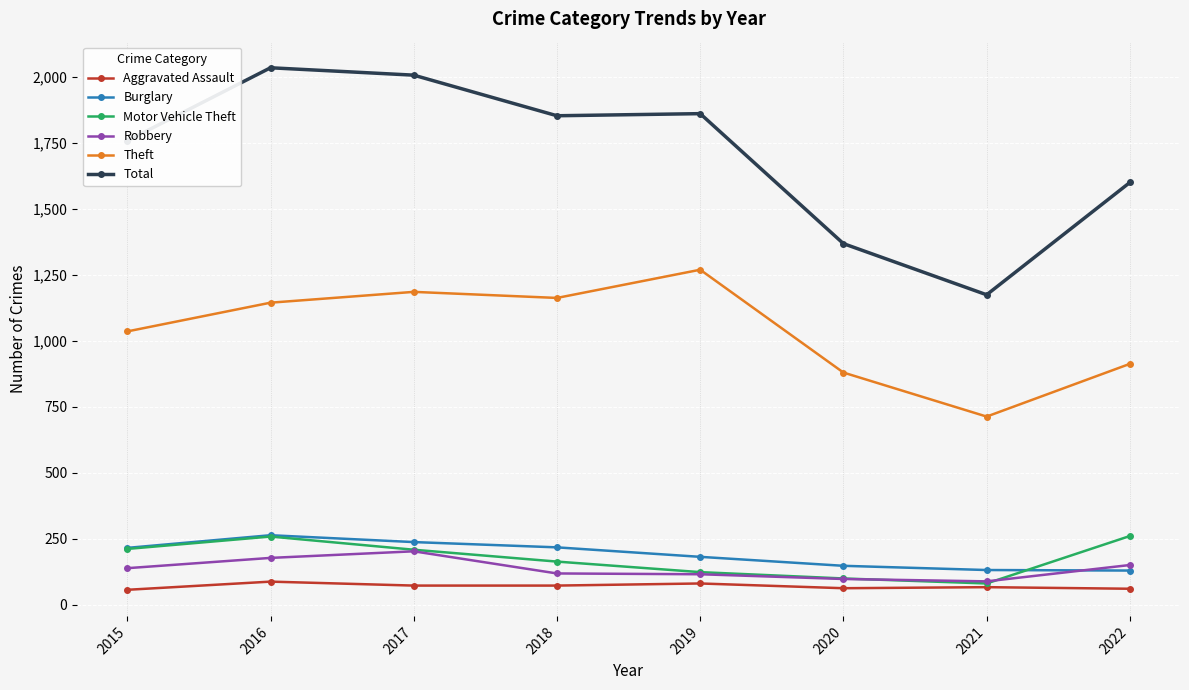

Between 2019 and 2020, which series saw the biggest shift?

Total